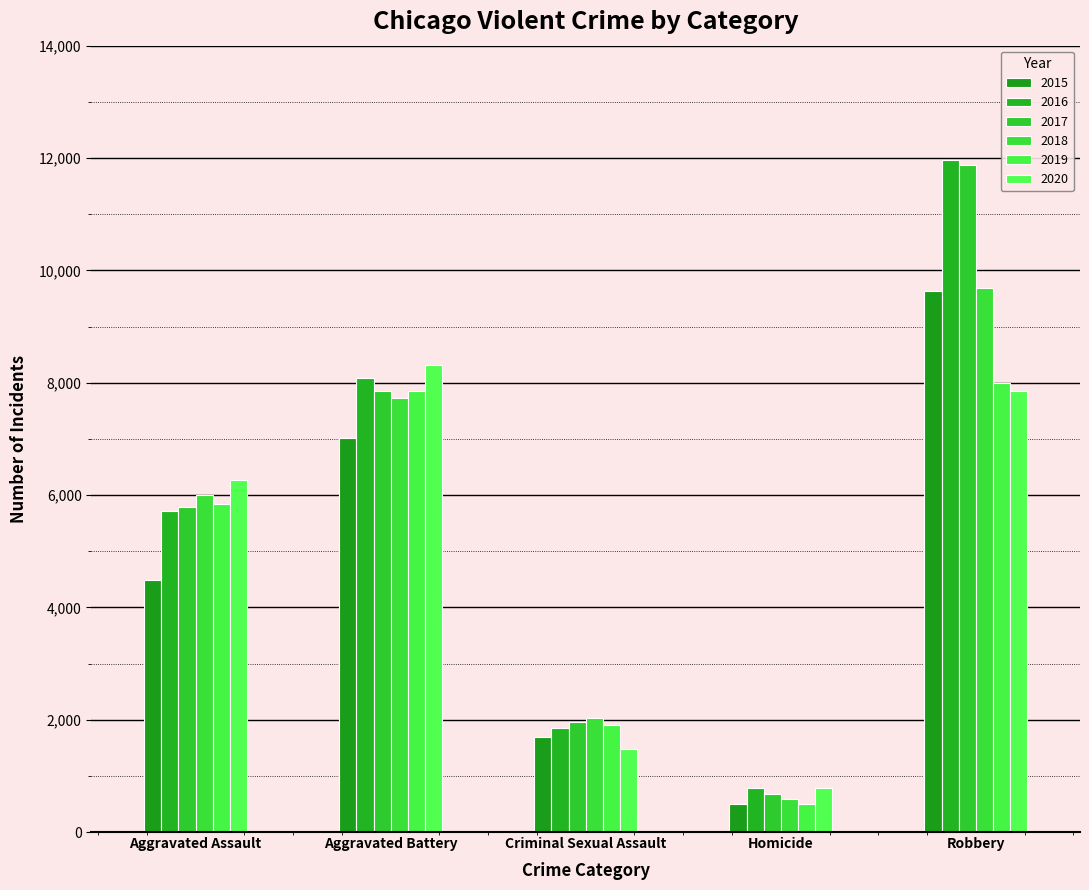

Which series has the largest range (max minus min)?

2017